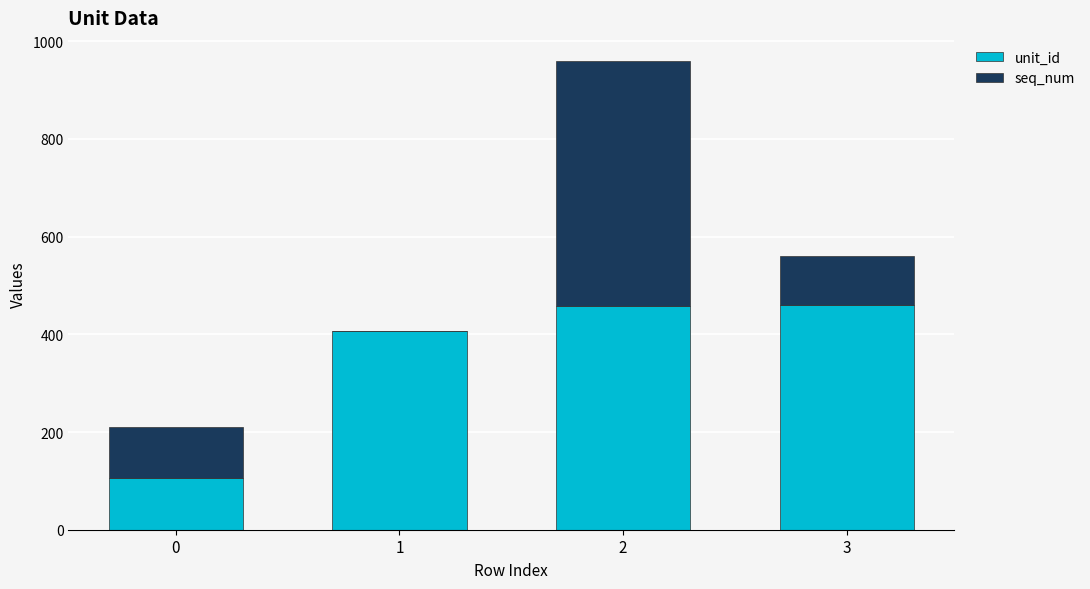

What is the sum of all unit_id values?

1431